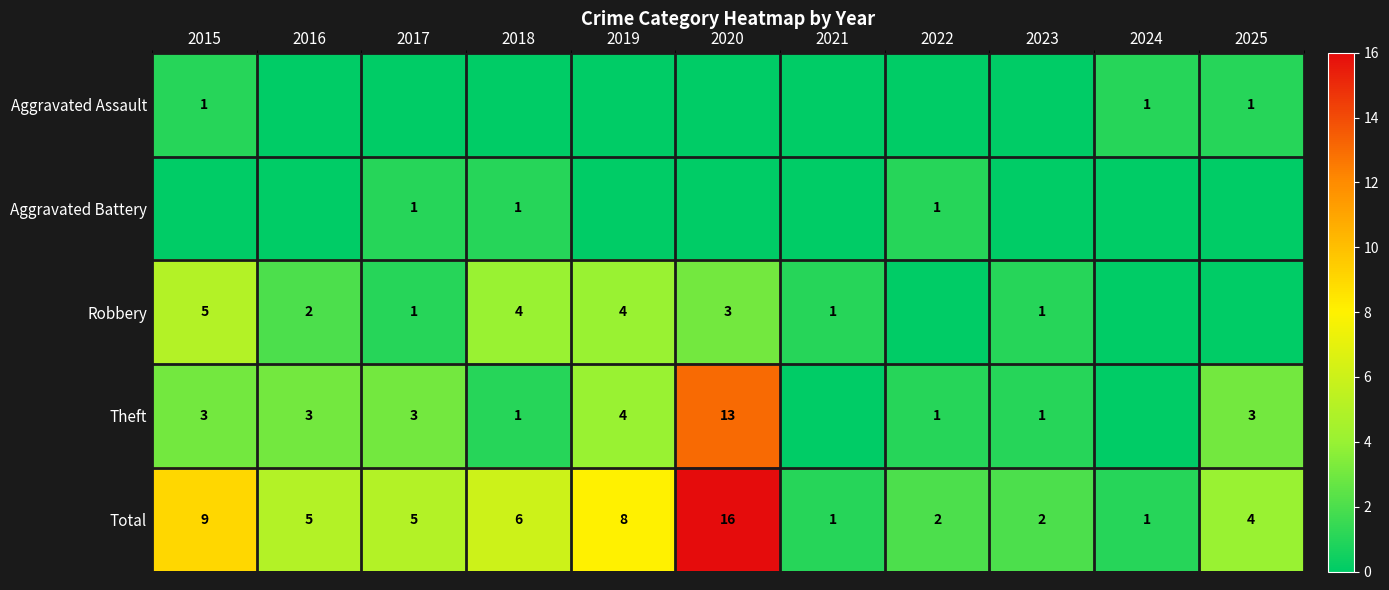

At which label does Total reach its peak?

2020